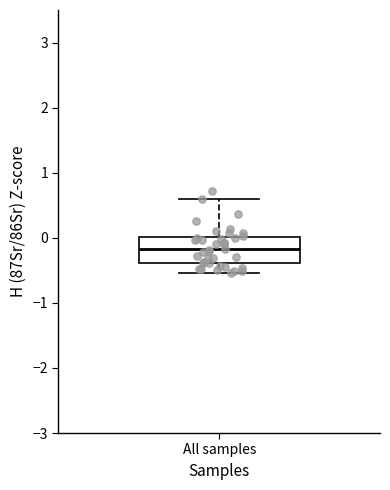

Transcribe this box plot: give where the median line is, the range the box spans, and where the two whiskers end, as read against the y-axis. The values are not printed on the chart, so give them approximately, as read against the axis.

median -0.2, box -0.4 to 0.0, whiskers -0.5 to 0.6